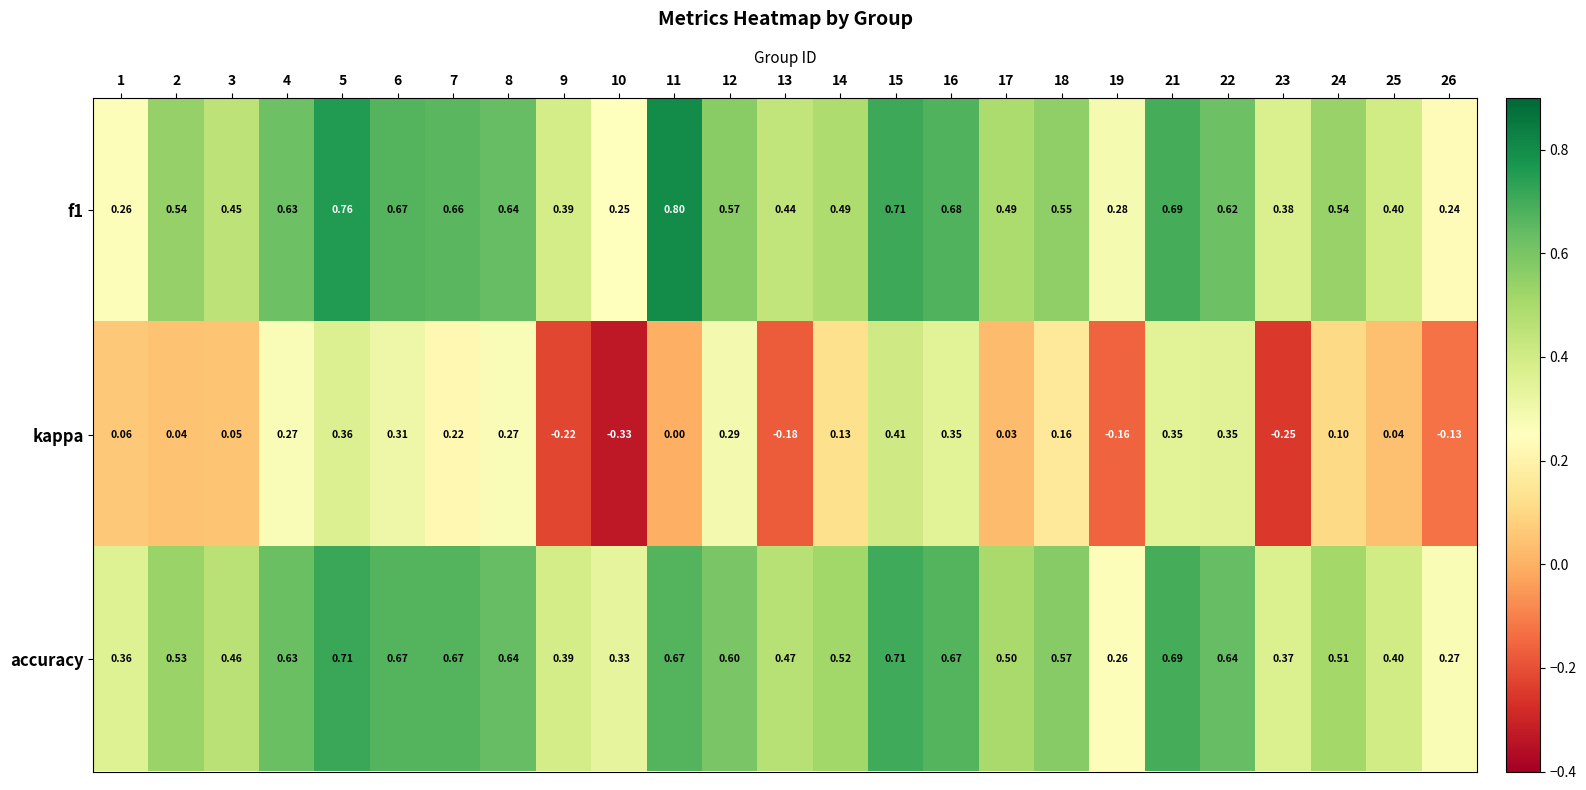

Which series has the largest total across all categories?

accuracy